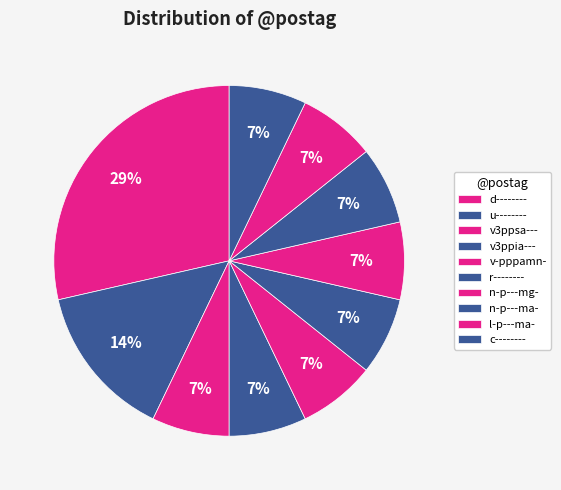

Is it true that d-------- is 28% of the pie?

False